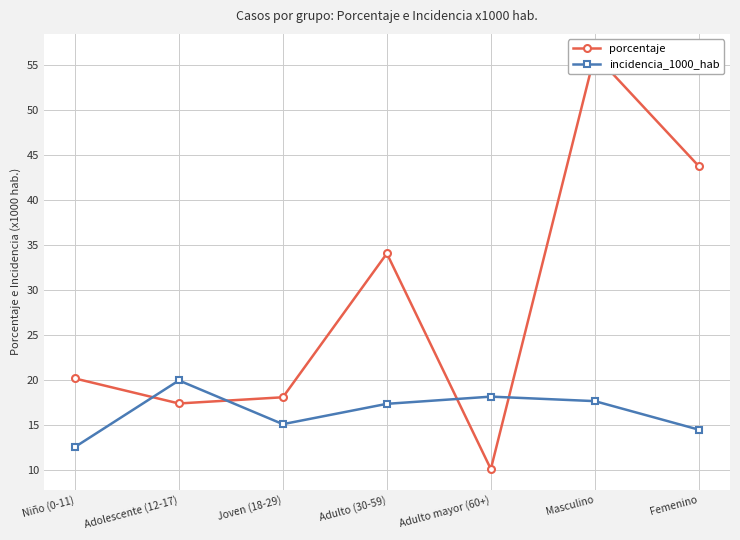

Is it true that incidencia_1000_hab equals 17.7 at Masculino?

True